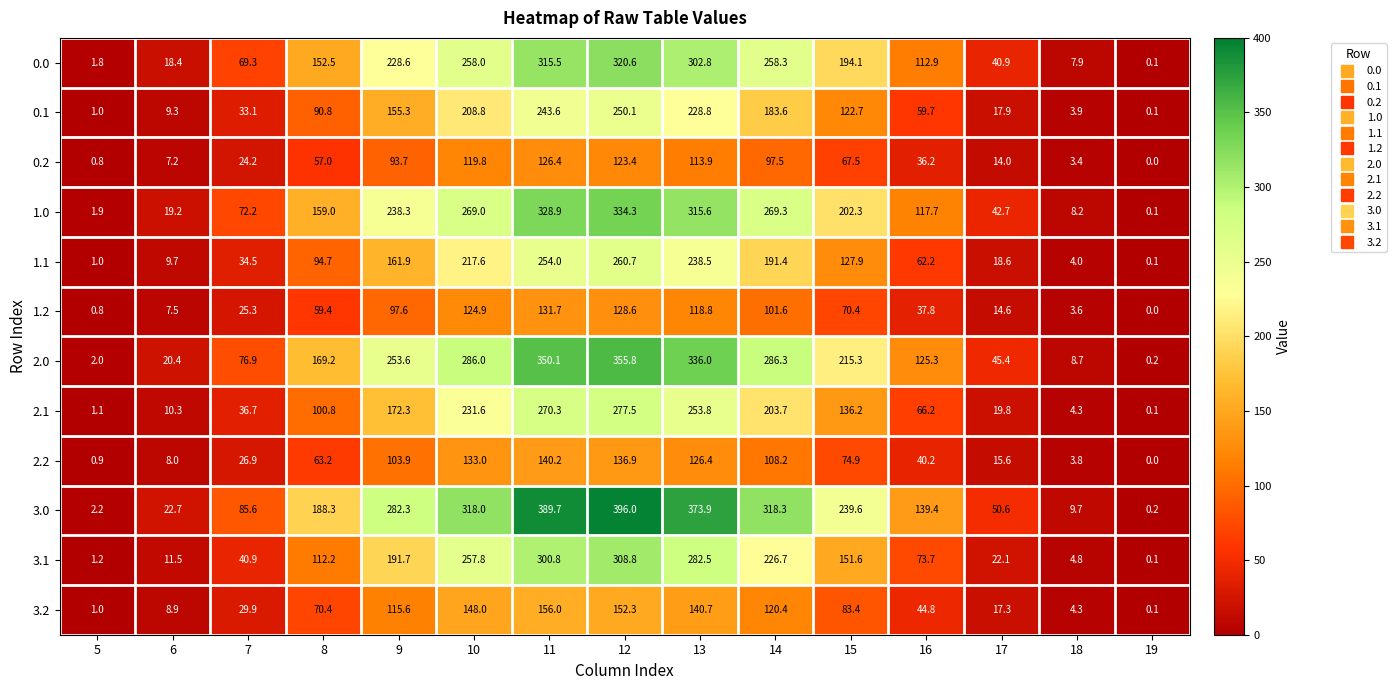

How many categories are shown in the chart?

15